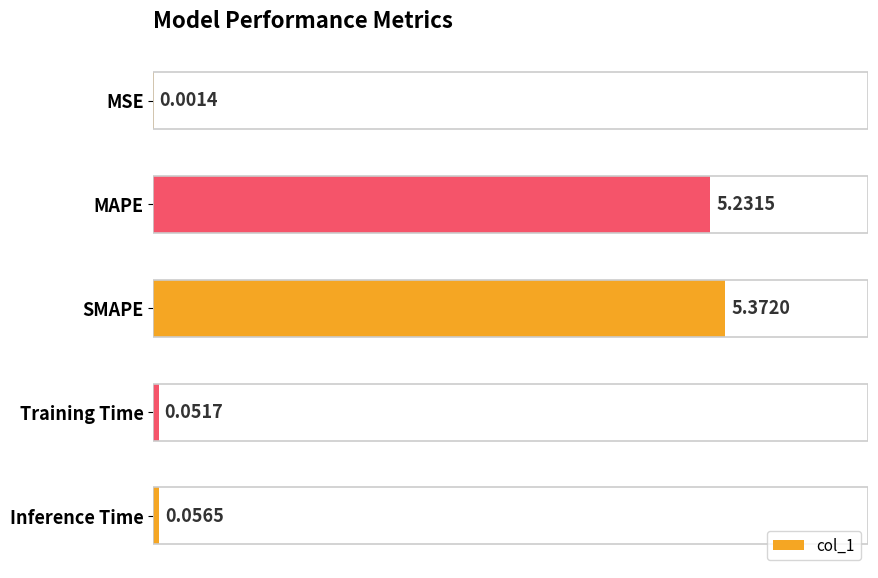

What is the change in value from SMAPE to Training Time?

-5.3